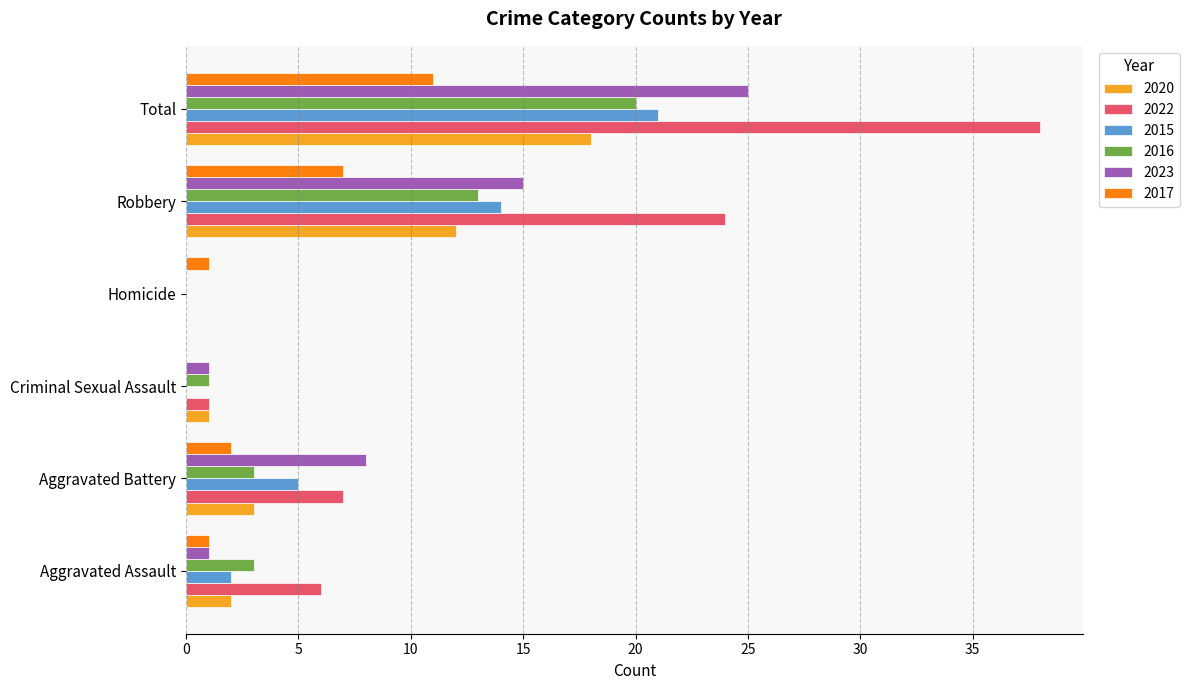

What is the sum of all 2022 values?

76